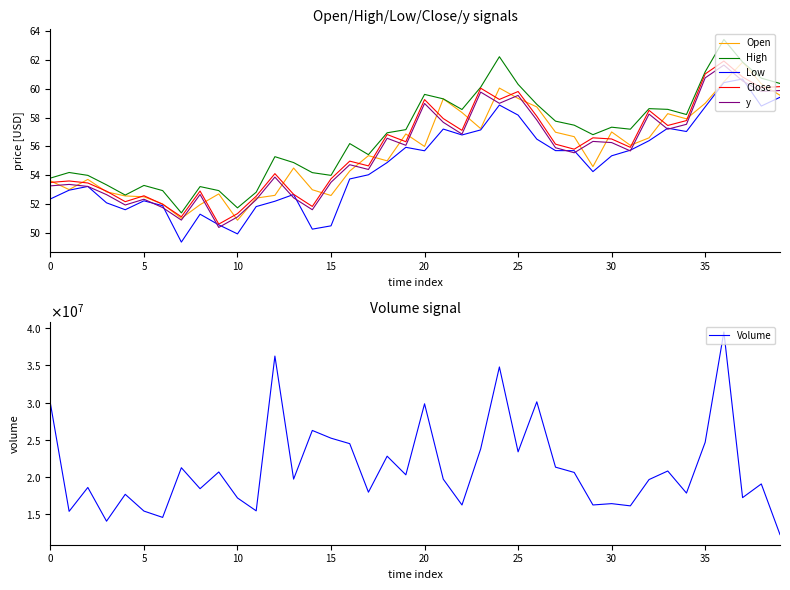

True or false: Open and Low cross at least once.

False